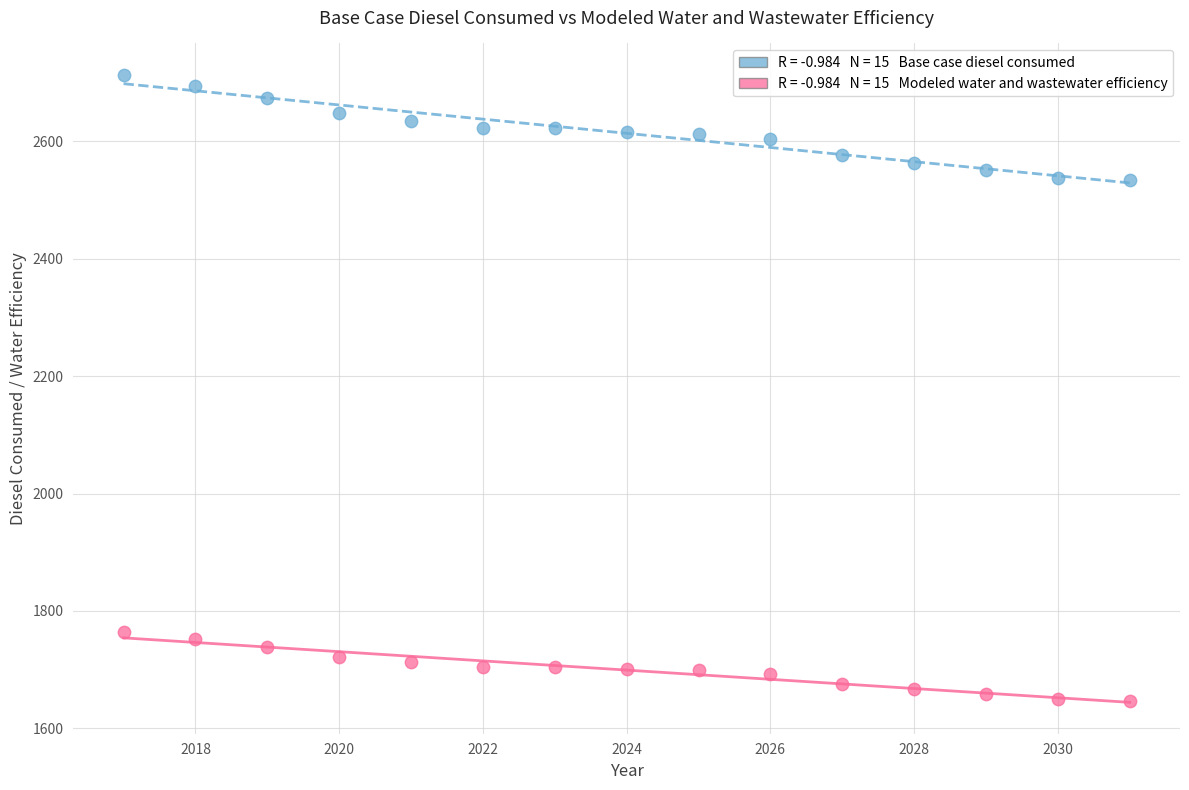

Across all data points, what is the range of X values (max minus min)?

14.0